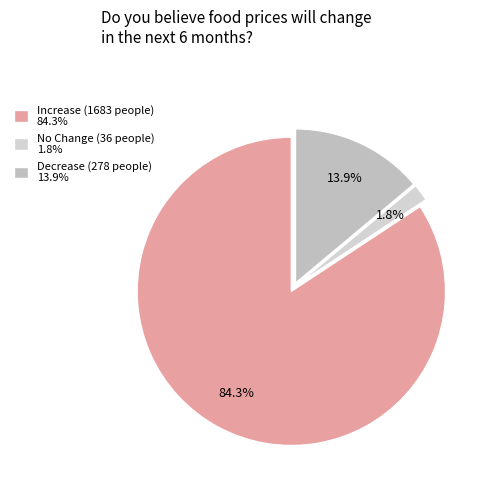

Is the sum of Increase and No Change greater than half?

Yes